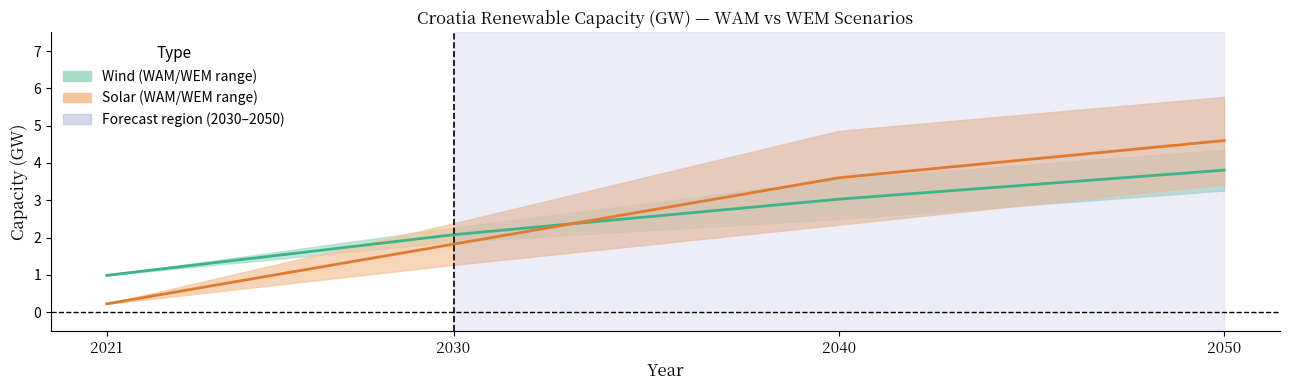

Reading right to left, transcribe all the data shown in this chart.

Wind_WAM: 4.4	3.6	2.3	1.0
Solar_WAM: 5.8	4.9	2.4	0.2
Wind_WEM: 3.3	2.5	1.9	1.0
Solar_WEM: 3.4	2.3	1.3	0.2